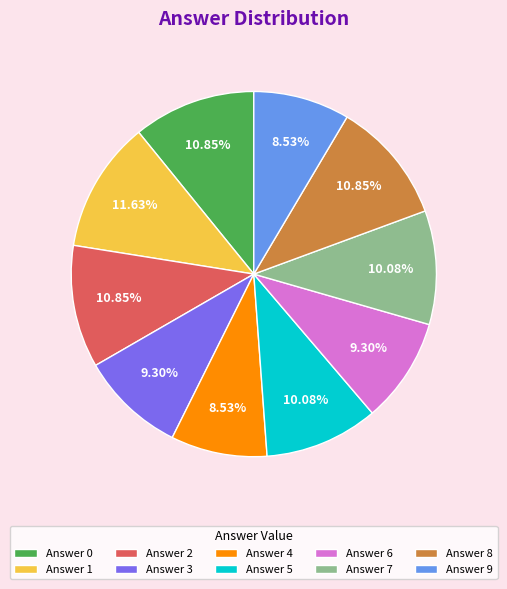

Combined, do Answer 5 and Answer 9 account for over 50%?

No